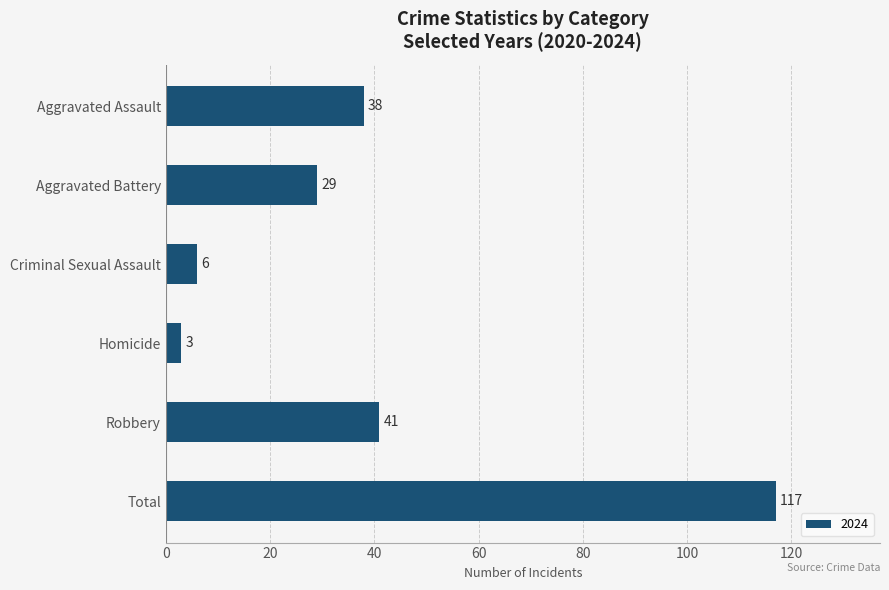

Reading bottom to top, what are all the values shown in this chart?

Total=117	Robbery=41	Homicide=3	Criminal Sexual Assault=6	Aggravated Battery=29	Aggravated Assault=38